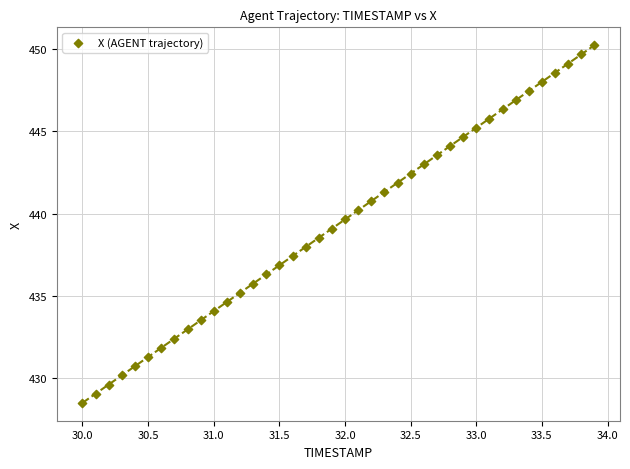

What is the range of Y values (max minus min)?

21.8